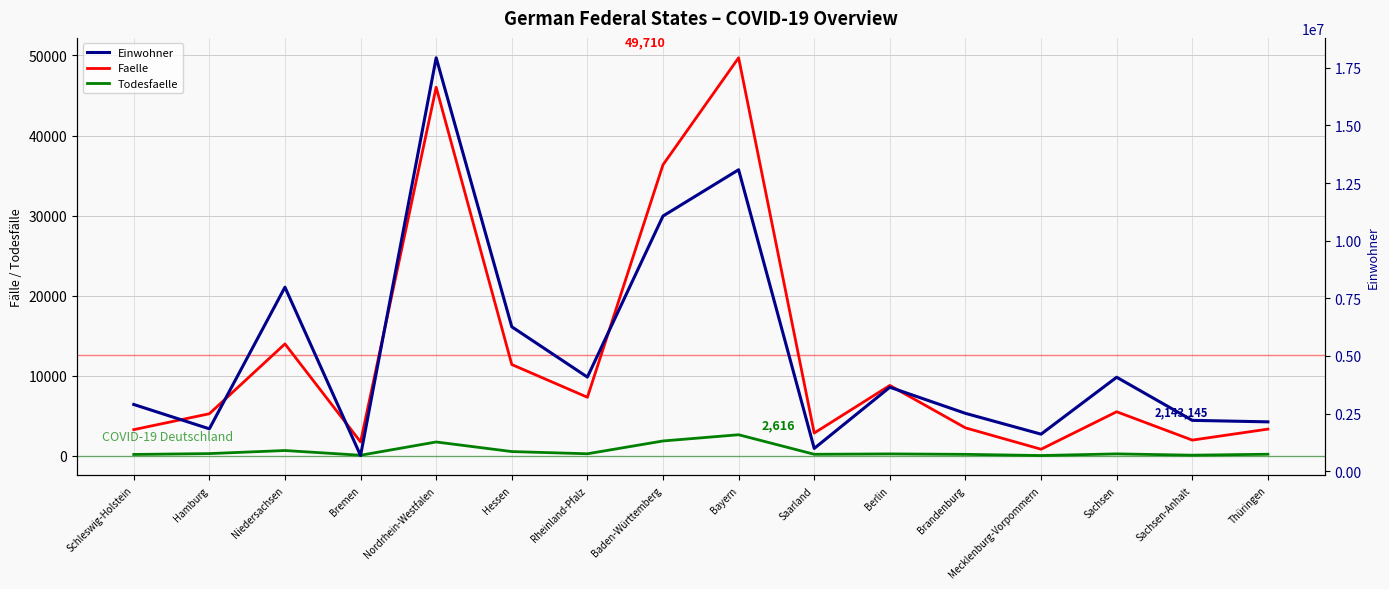

What is the maximum value shown in the chart?

17932651